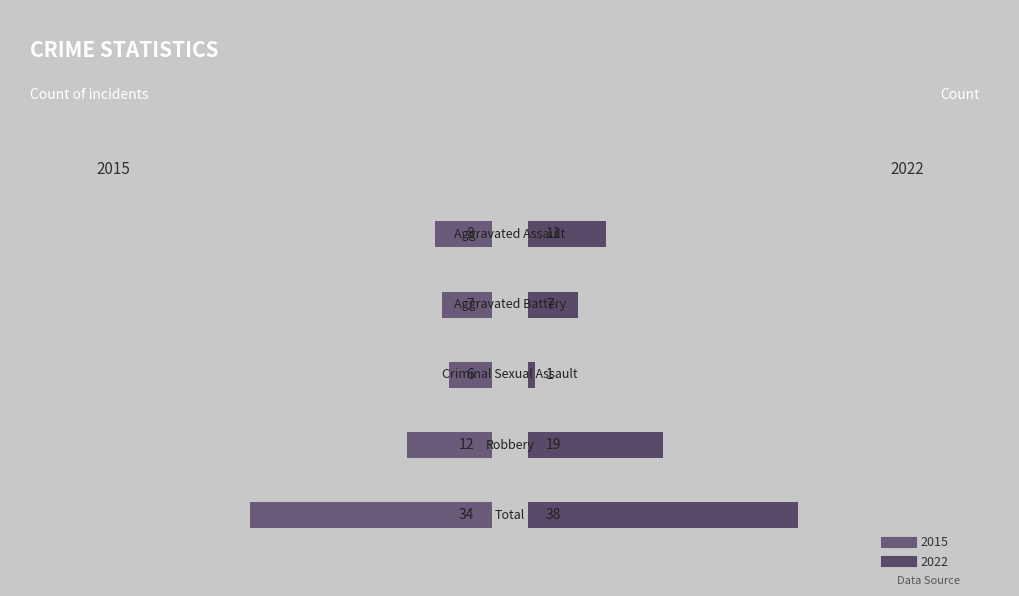

Rank the series at 0 from lowest to highest value.

2015, 2022